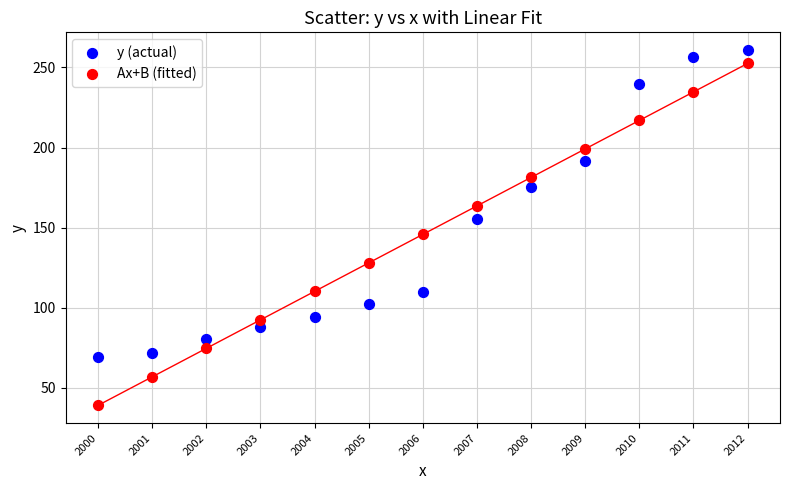

Which series reaches the minimum Y coordinate?

Ax+B (fitted)